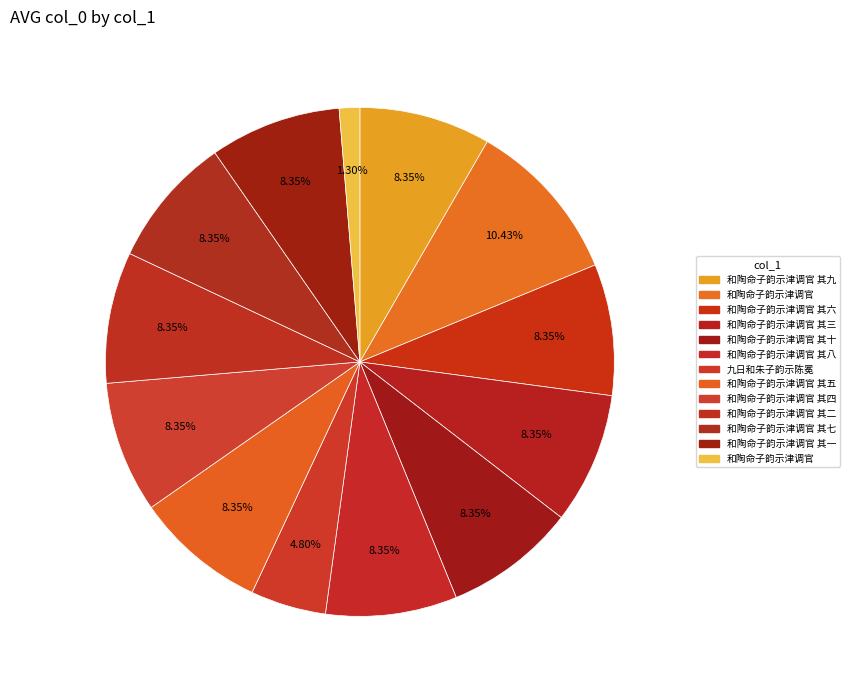

Count the number of slices in the pie.

13